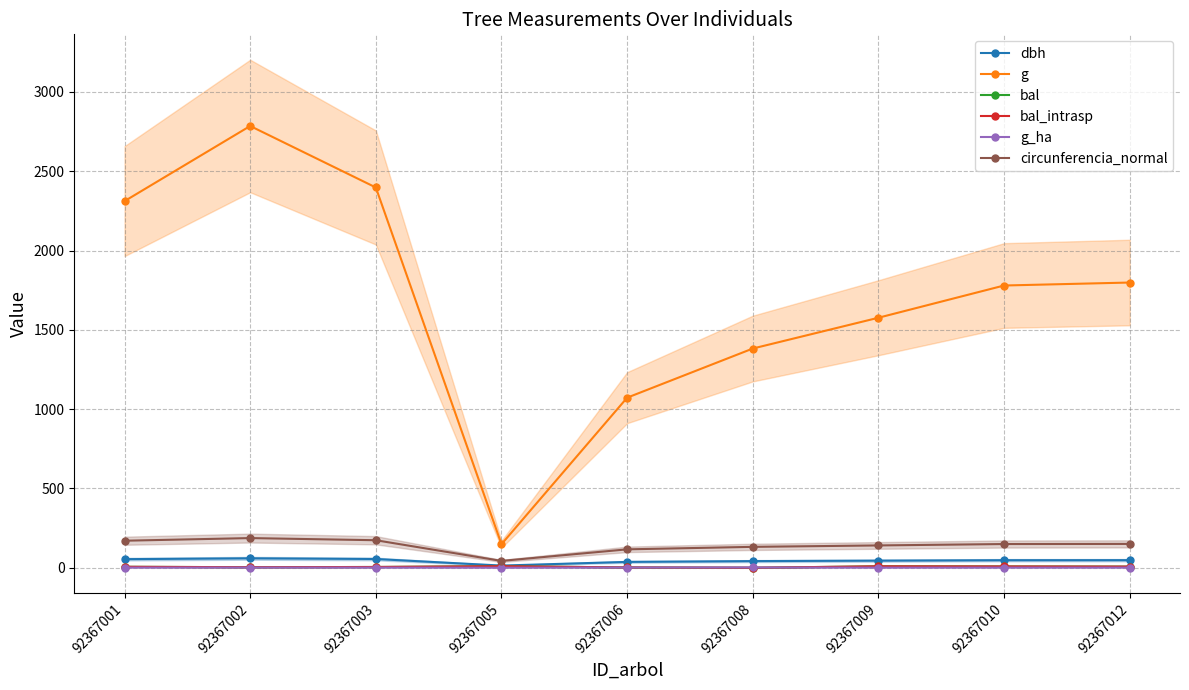

What is the average value of the bal series?

5.7